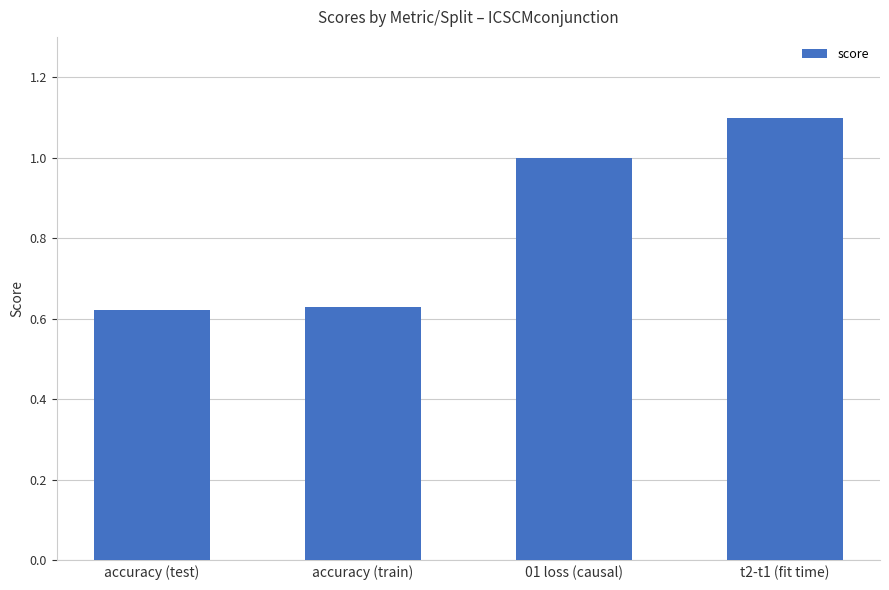

How many data points are less than 1?

2